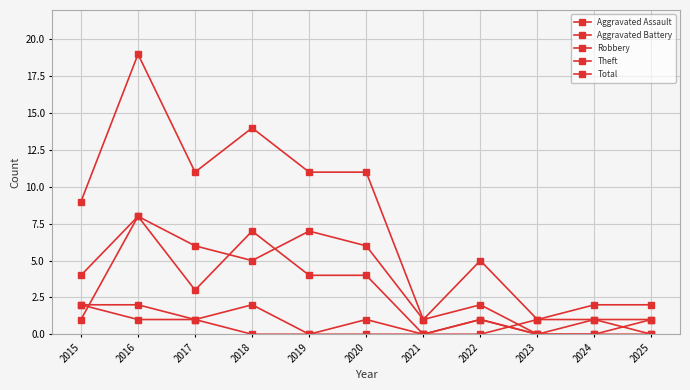

What is the difference between the second highest and minimum values in the Theft series?

7